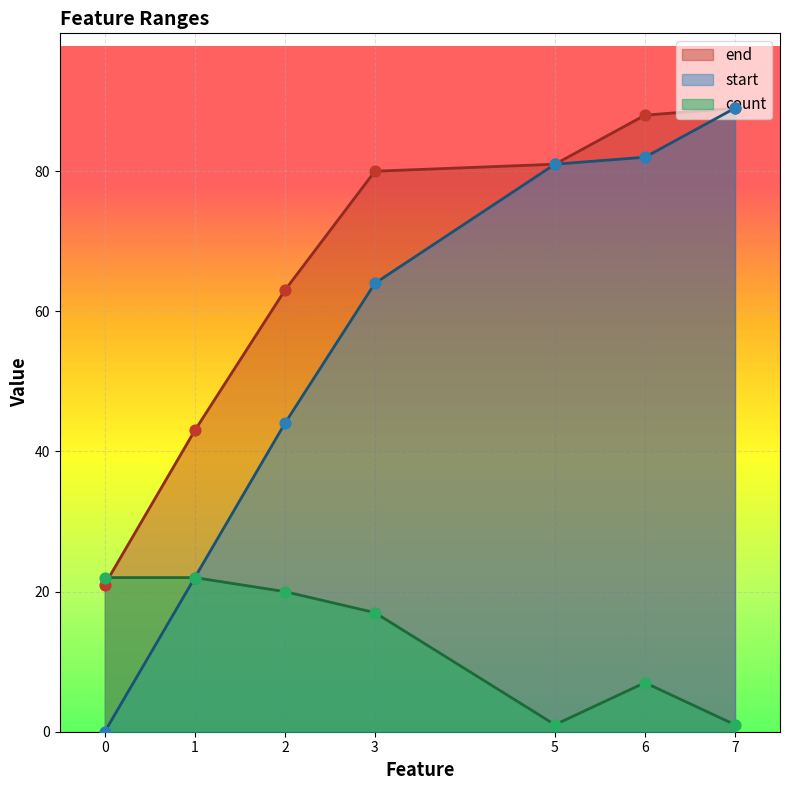

Which series has the largest total across all categories?

end